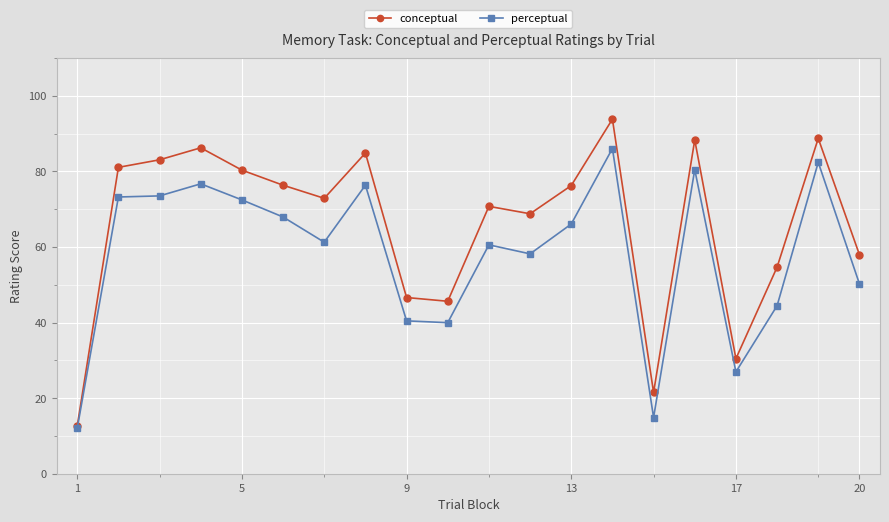

How many lines are shown in the chart?

2